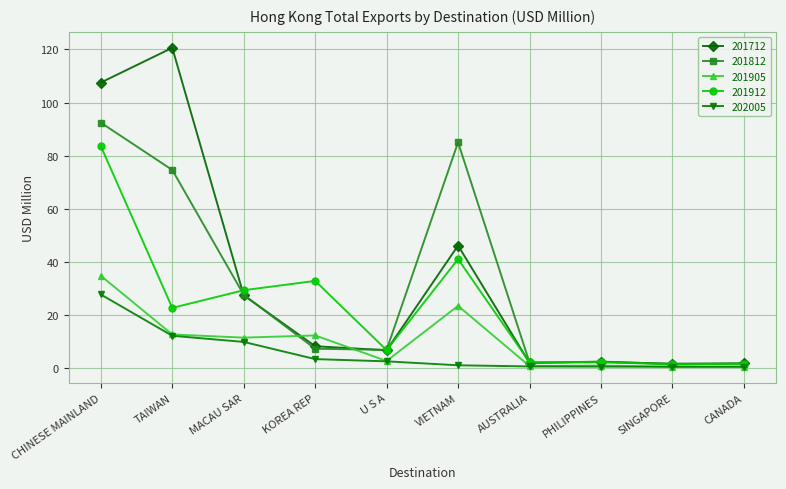

At which category does the chart reach its peak across all series?

TAIWAN